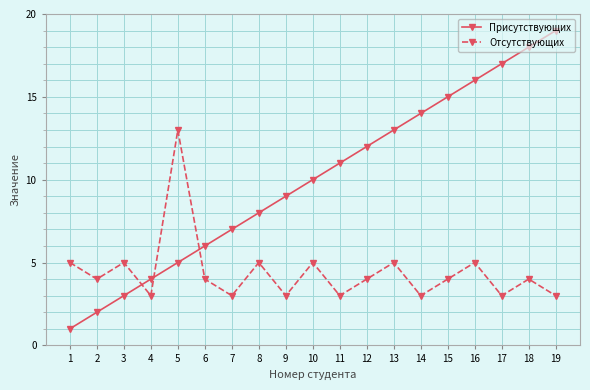

Which series changed the most between 2 and 15?

Присутствующих